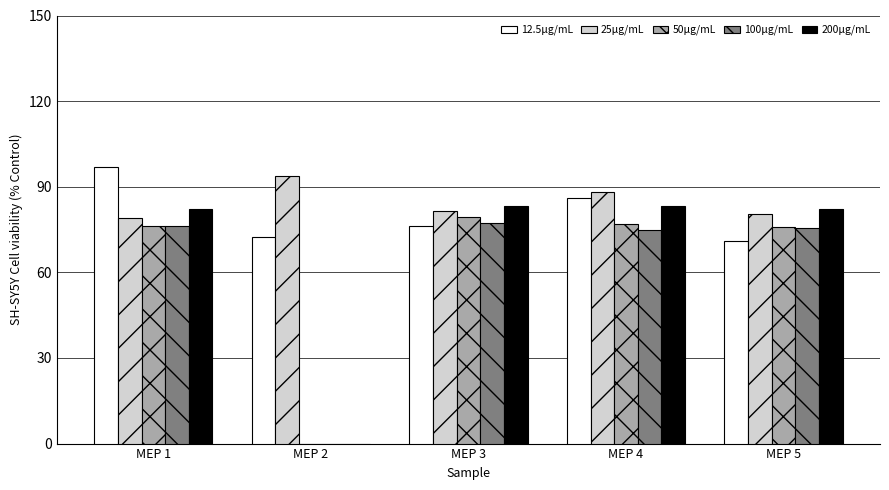

Are the bars grouped side by side (vs. stacked)?

Yes